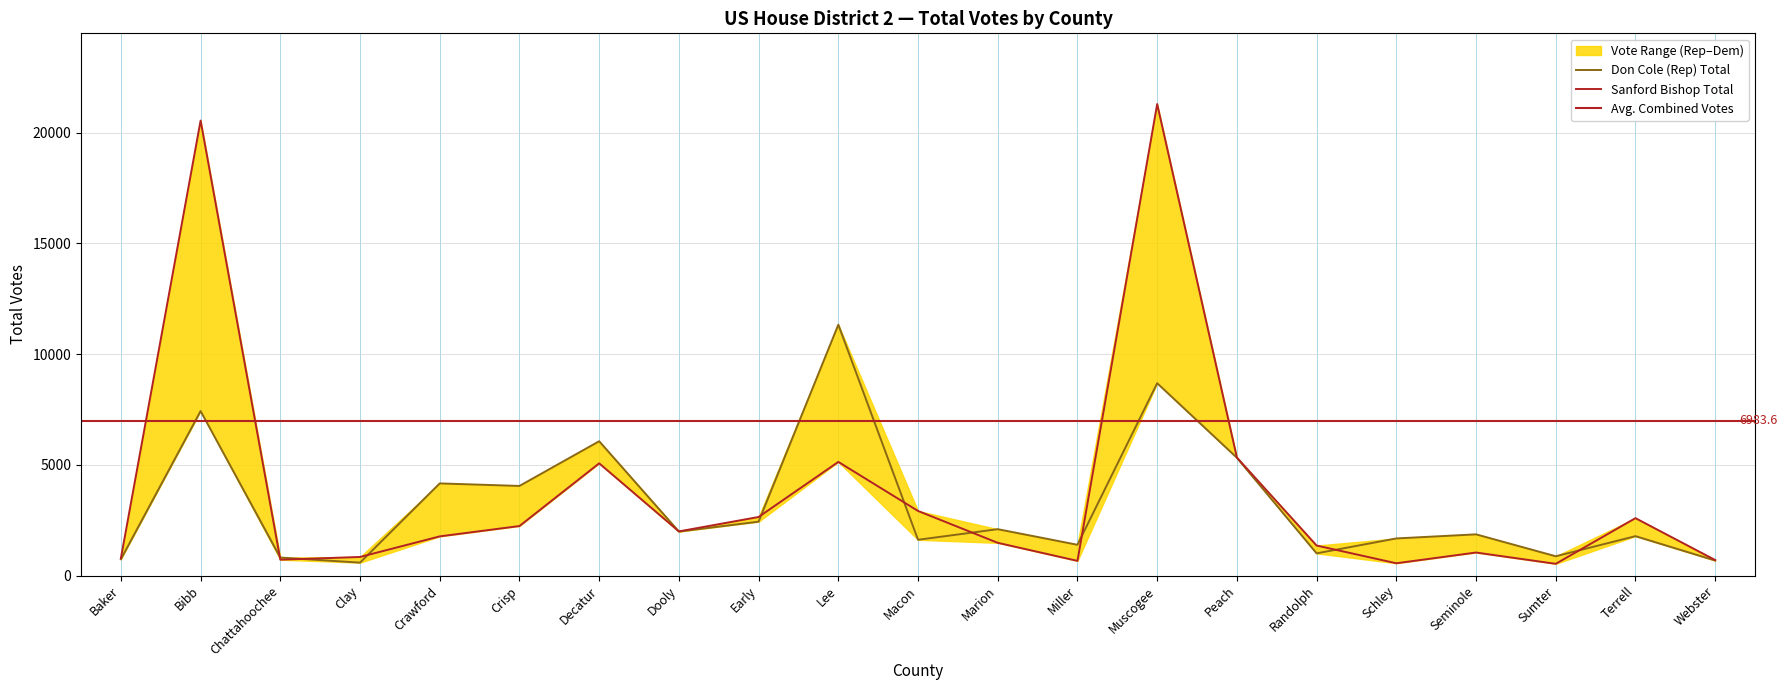

How many interior local peaks does the Don Cole (Rep) Total series have?

8